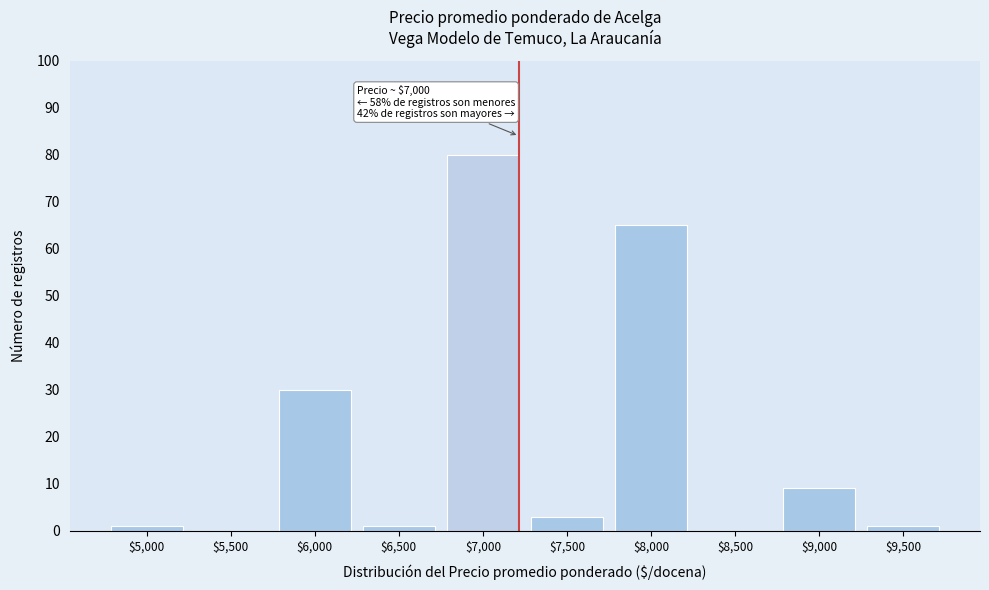

What is the sum of all values?

190